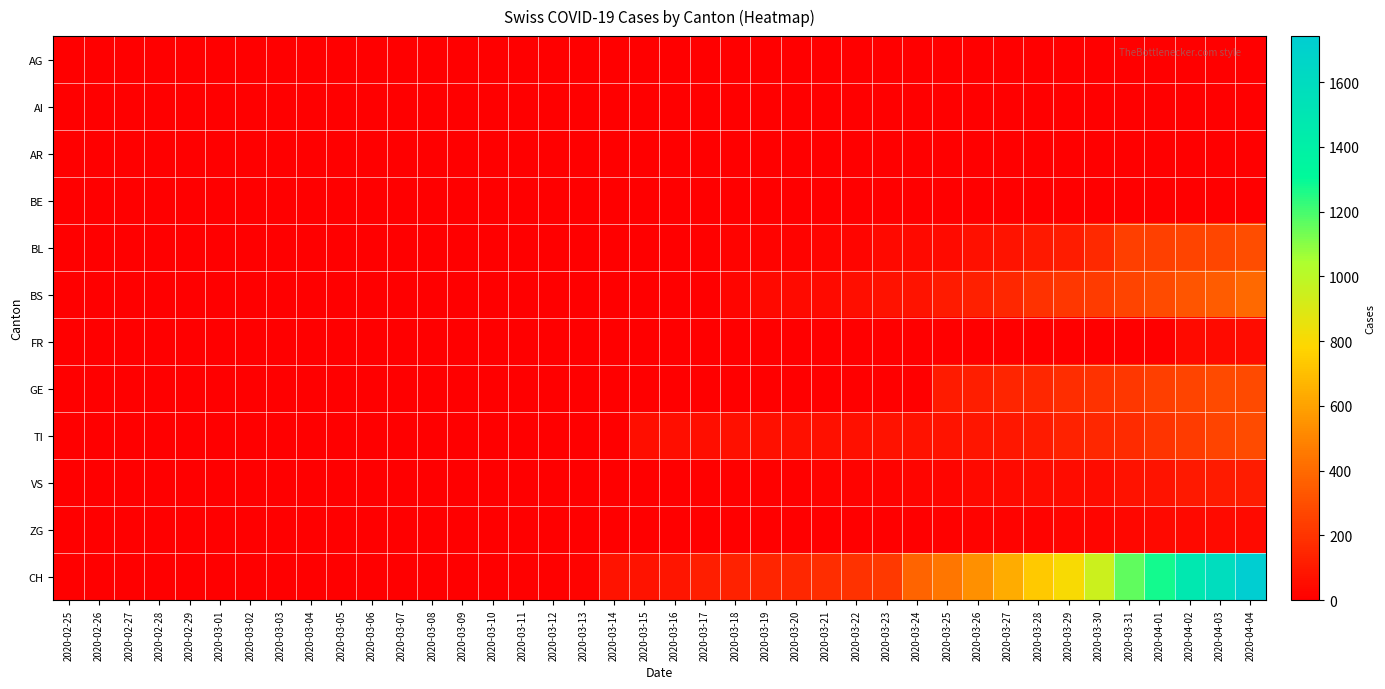

Count the number of categories in the chart.

40